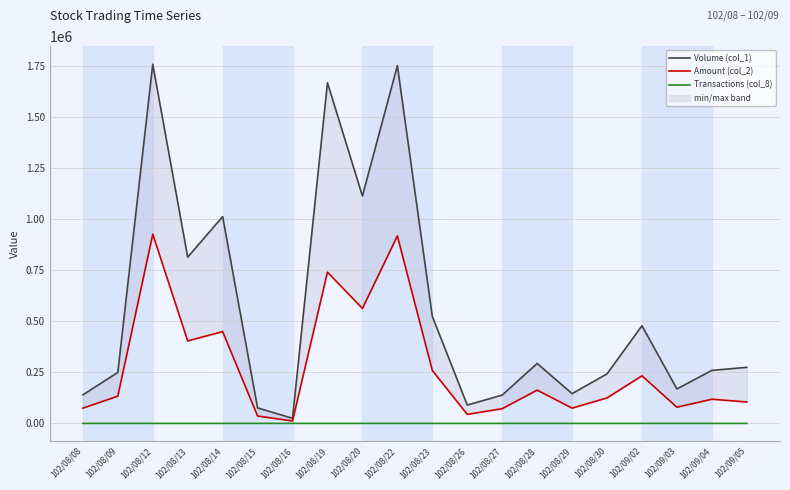

How many lines are shown in the chart?

3